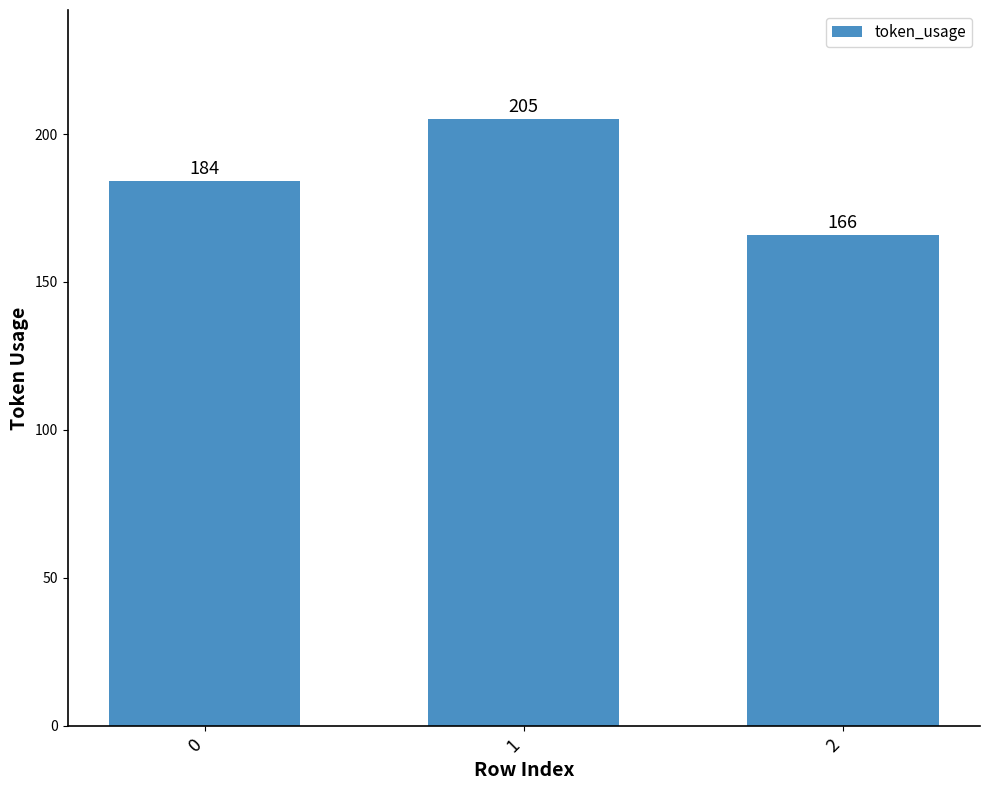

Which category has the lowest value across all series?

2